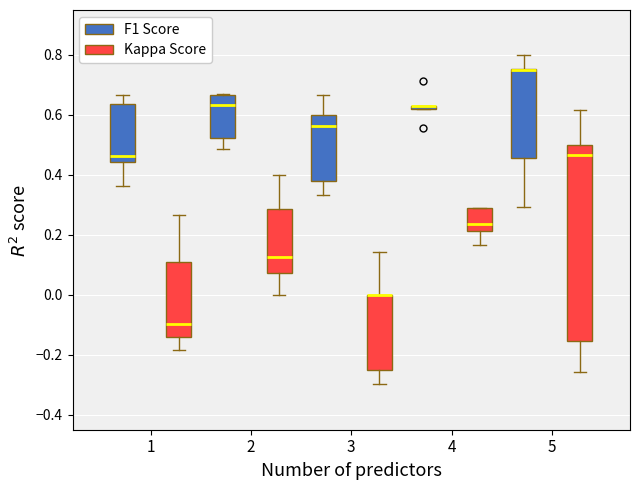

Which box is the tallest, from its lower edge to its upper edge?

5 (Kappa Score)